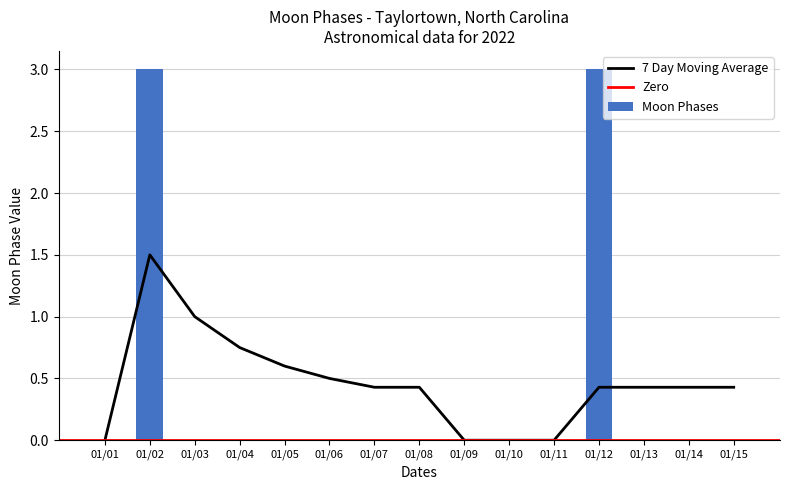

True or false: the data shows 2 at 2022-01-05.

False